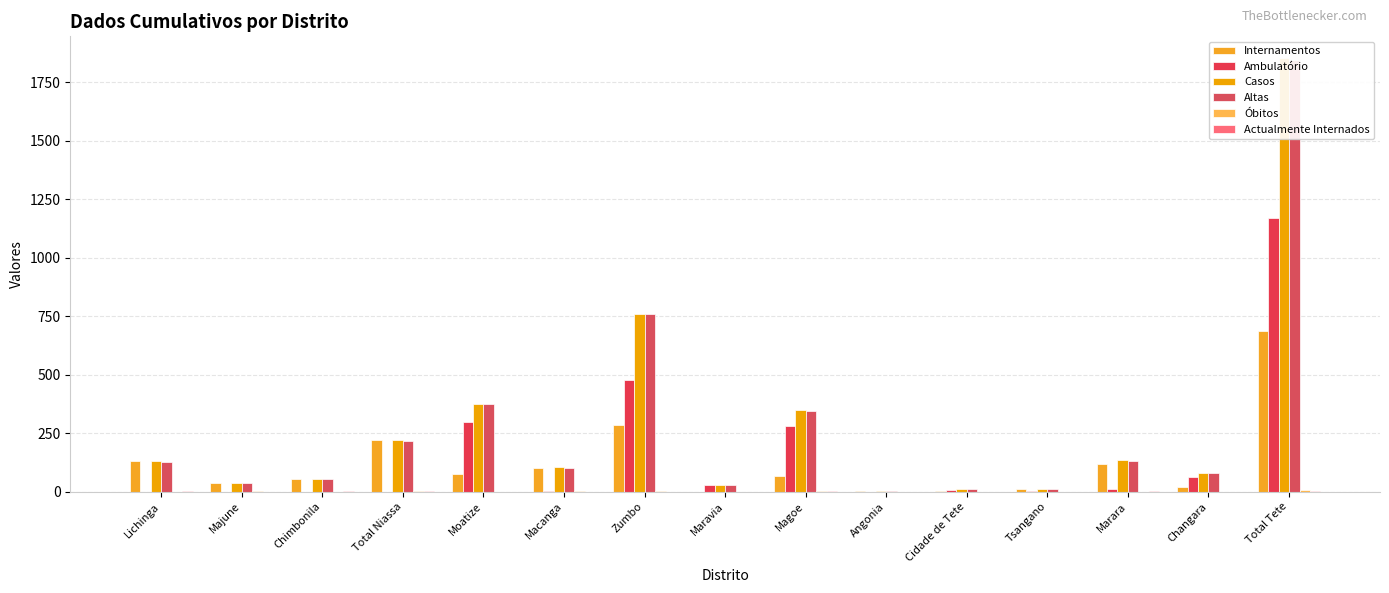

What is the difference between the highest and lowest values at Angonia?

4